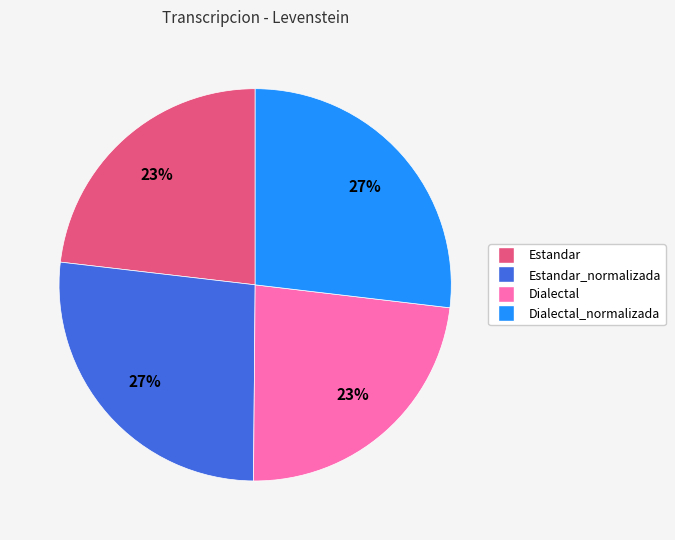

Which has a higher value, Estandar_normalizada or Dialectal?

Estandar_normalizada